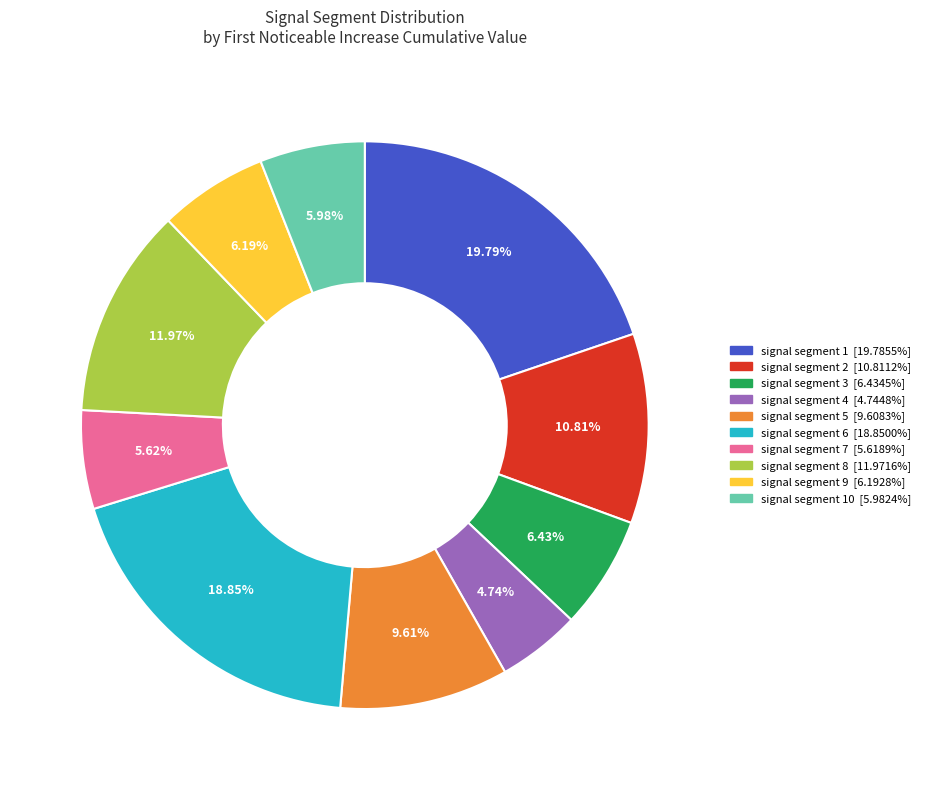

How many segments does this pie chart have?

10